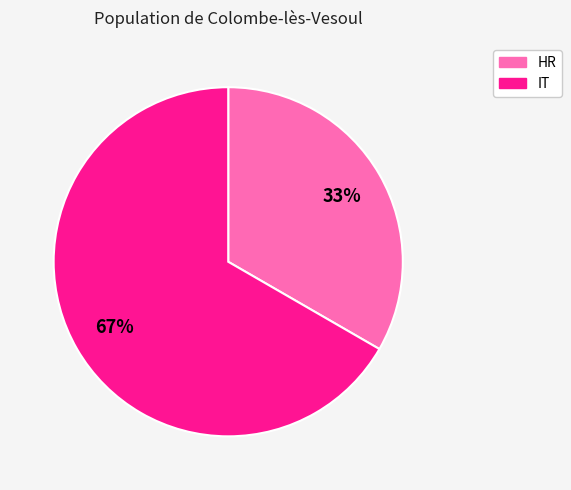

Which slice is the smallest?

HR